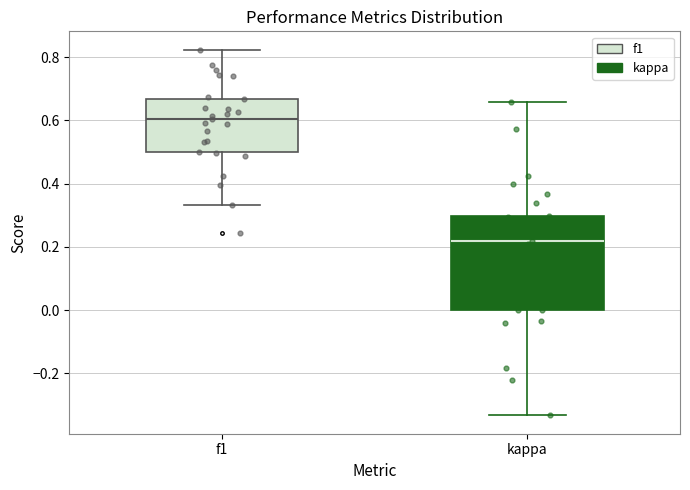

Reading left to right, transcribe this box plot: for each box, give where its median line is, the range the box spans, and where its two whiskers end, as read against the y-axis. The values are not printed on the chart, so give them approximately, as read against the axis.

f1: median 0.60, box 0.50 to 0.66, whiskers 0.34 to 0.82
kappa: median 0.22, box 0.00 to 0.30, whiskers -0.34 to 0.66